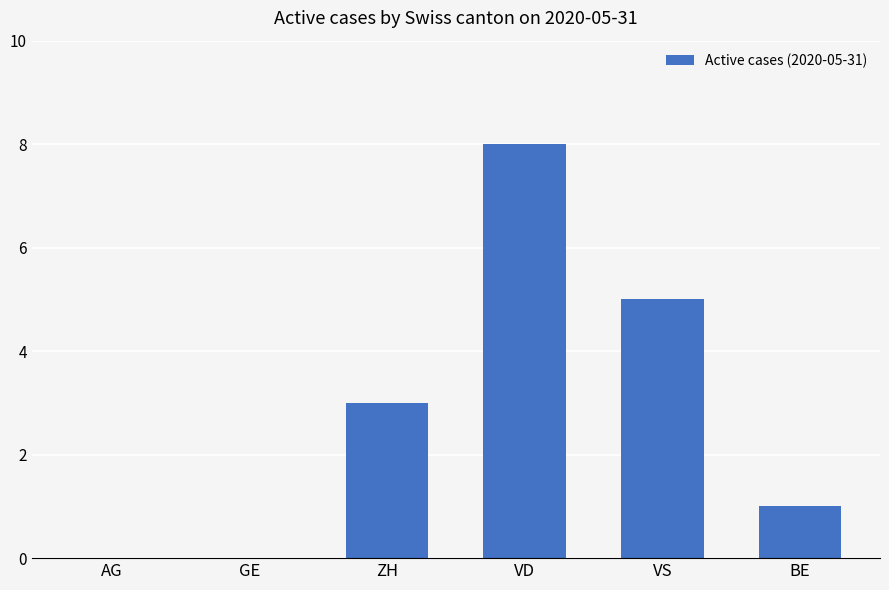

Is it true that the value at VS is 8?

False